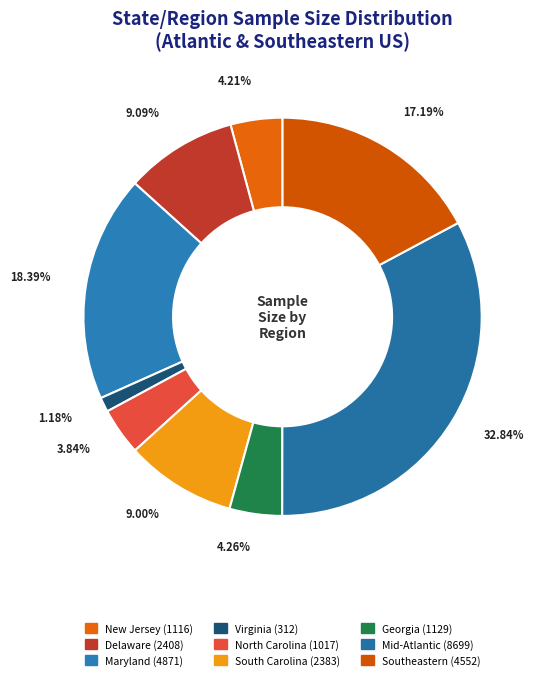

What percentage is the Virginia slice, to the nearest percent?

1%